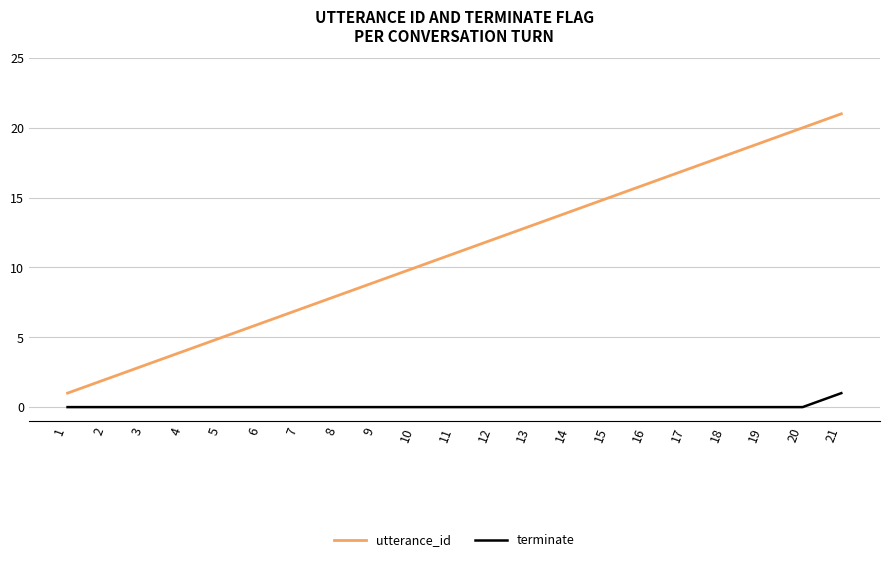

Which series changed the most between 3 and 11?

utterance_id